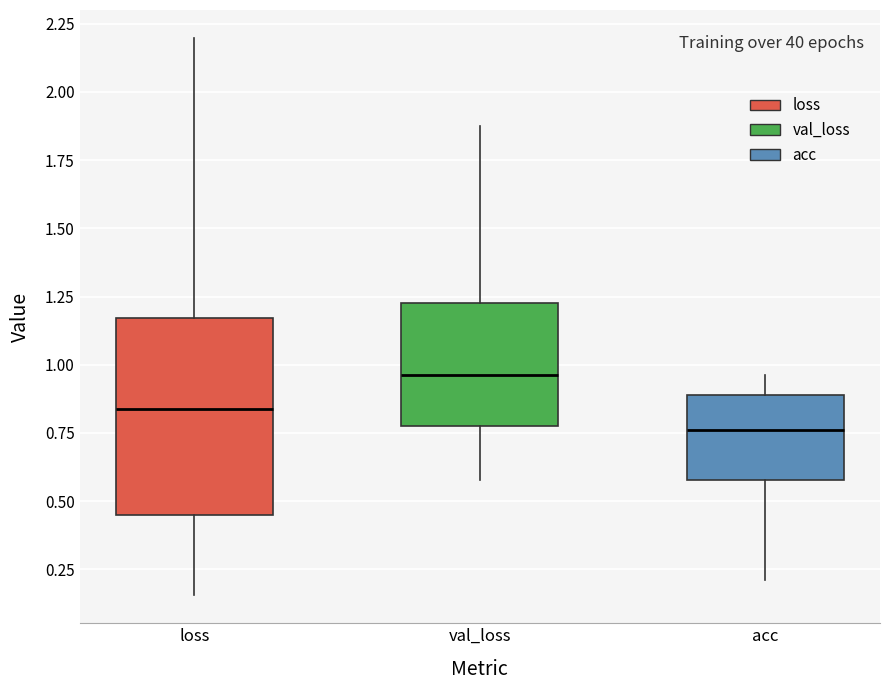

Which box has the highest median line?

val_loss